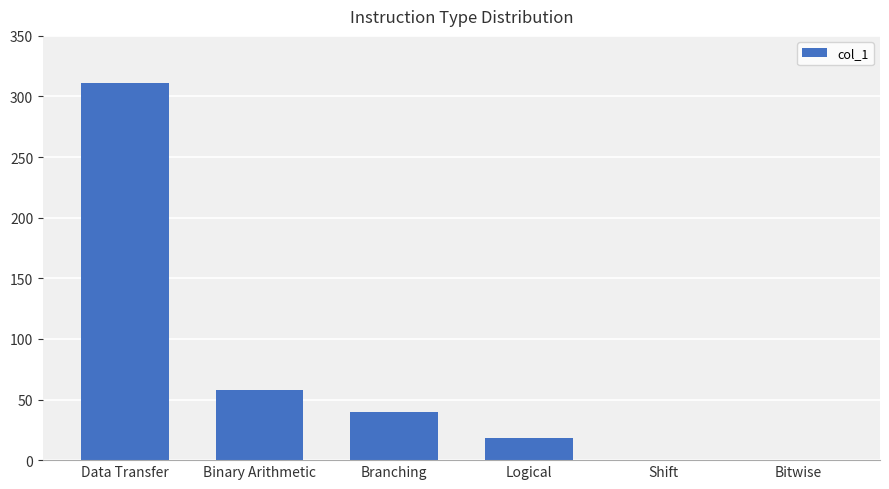

Does the chart contain stacked bars?

No